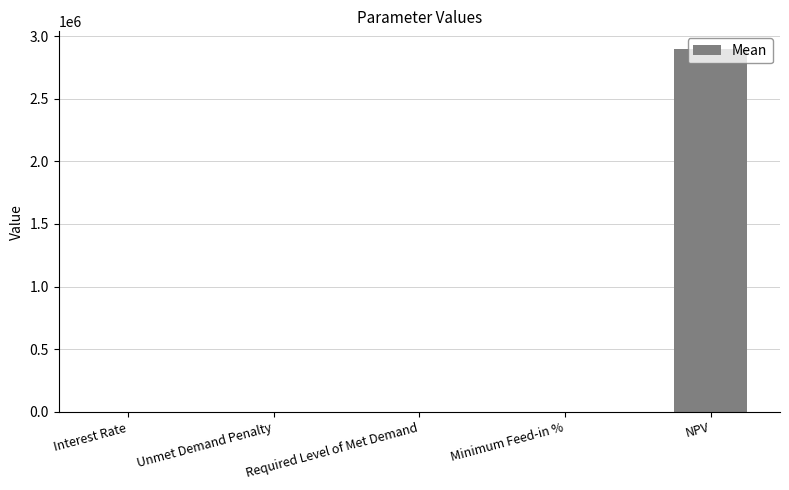

The chart shows a value of 0.0 at Unmet Demand Penalty. True or false?

True